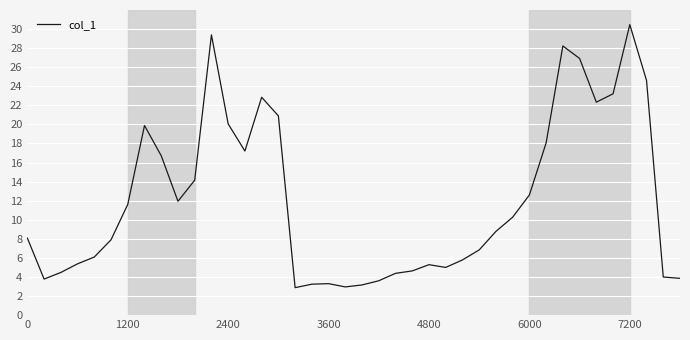

What is the difference between the maximum and minimum values?

27.6